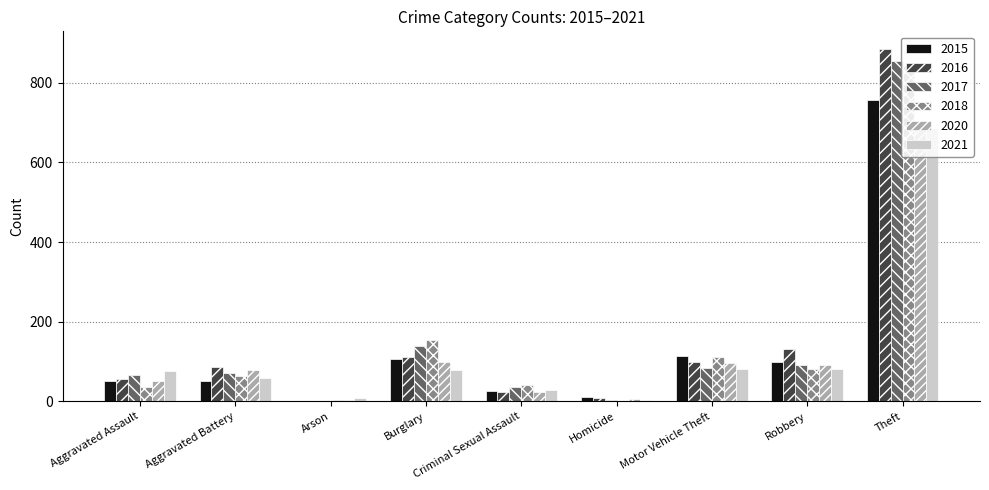

What is the sum of the 2016 values at Burglary and Robbery?

241